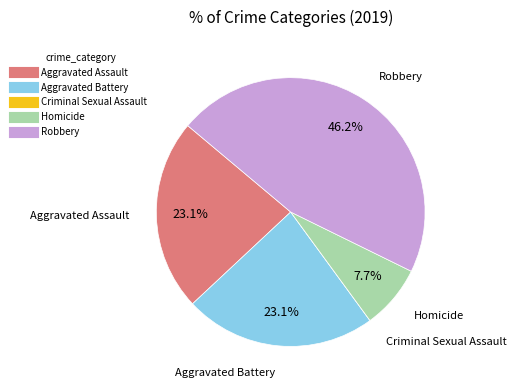

Does any single category account for the majority?

No